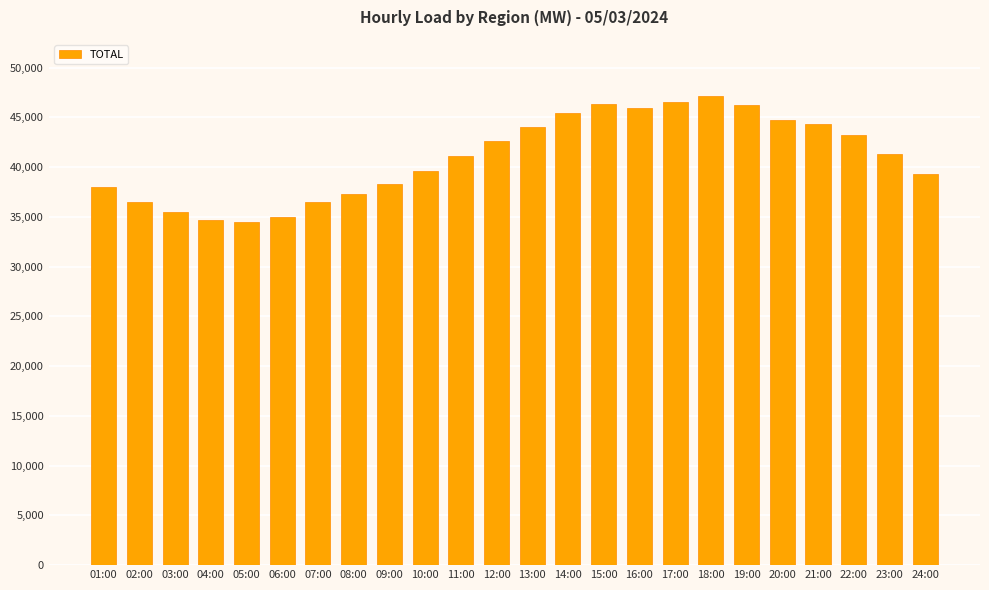

The value at 15:00 is 46380.2. True or false?

True